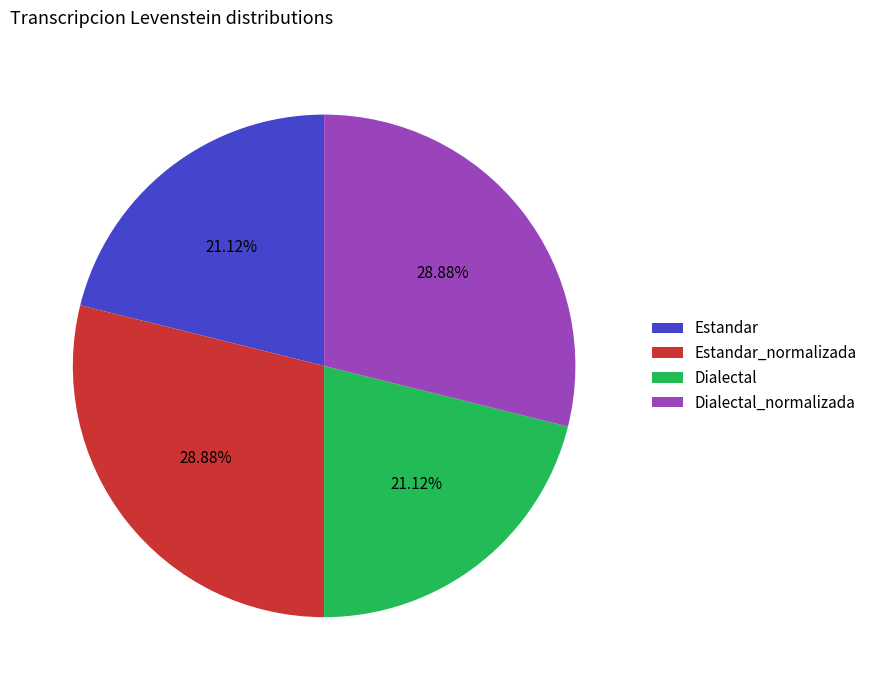

What percentage is the Estandar_normalizada slice, to the nearest percent?

29%